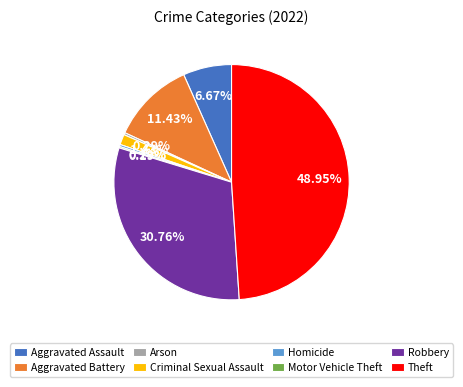

To the nearest percent, what is the difference between the Aggravated Assault and Homicide slice percentages?

6%